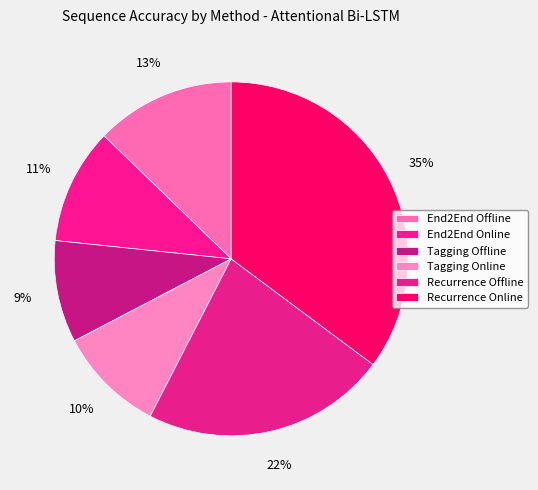

What percentage is NOT represented by End2End Online?

89.4%